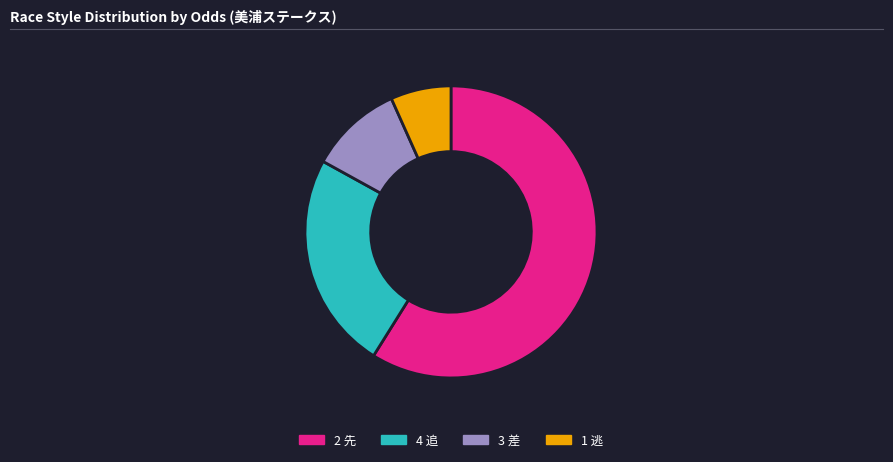

The 3 差 slice represents 10% of the pie. True or false?

True